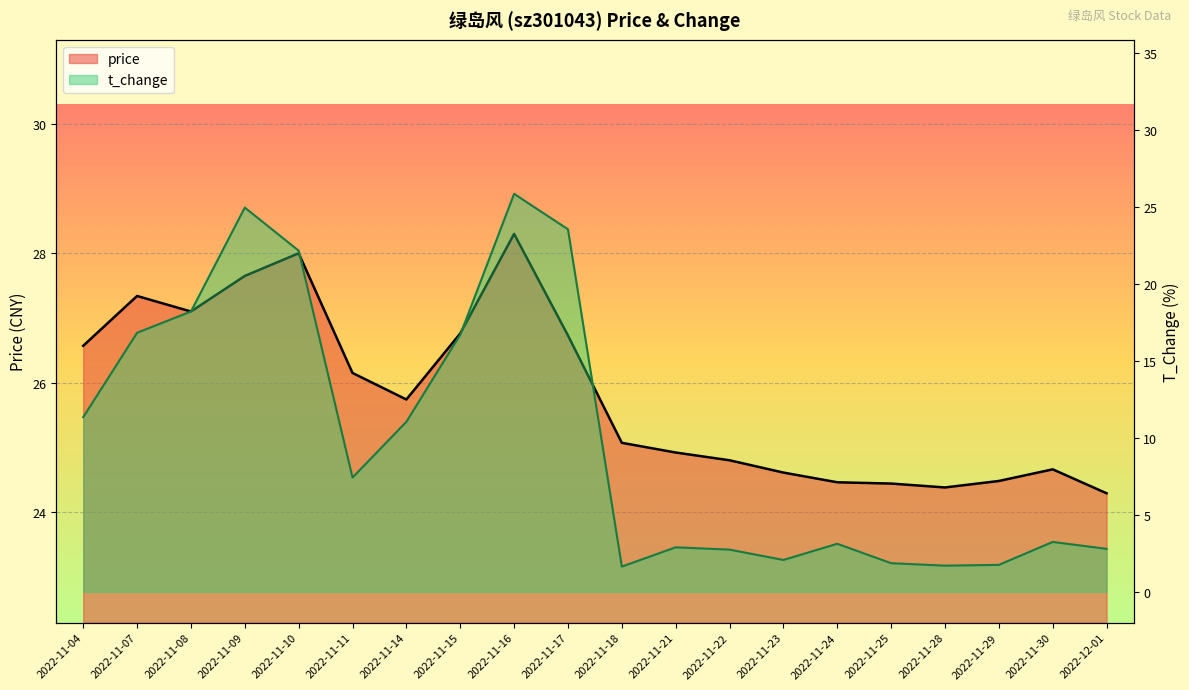

Which series has the largest range (max minus min)?

t_change